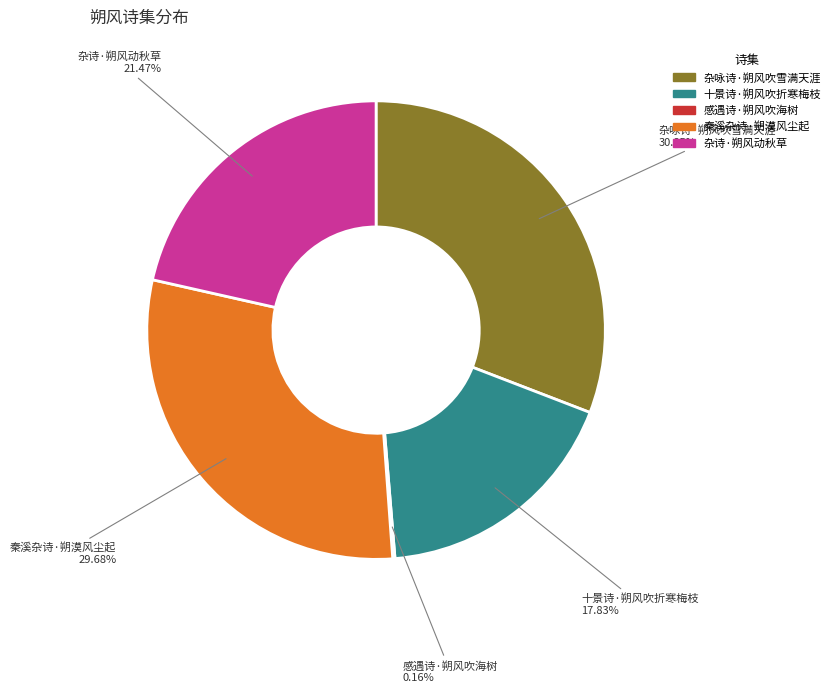

Do 杂诗·朔风动秋草 and 杂咏诗·朔风吹雪满天涯 together represent more than half of the pie?

Yes